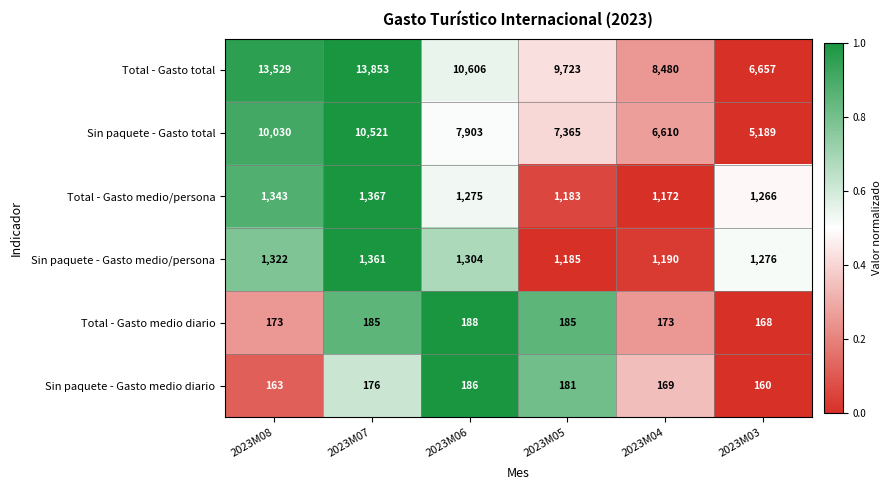

The value of Sin paquete - Gasto total at 2023M08 is 10030. True or false?

True